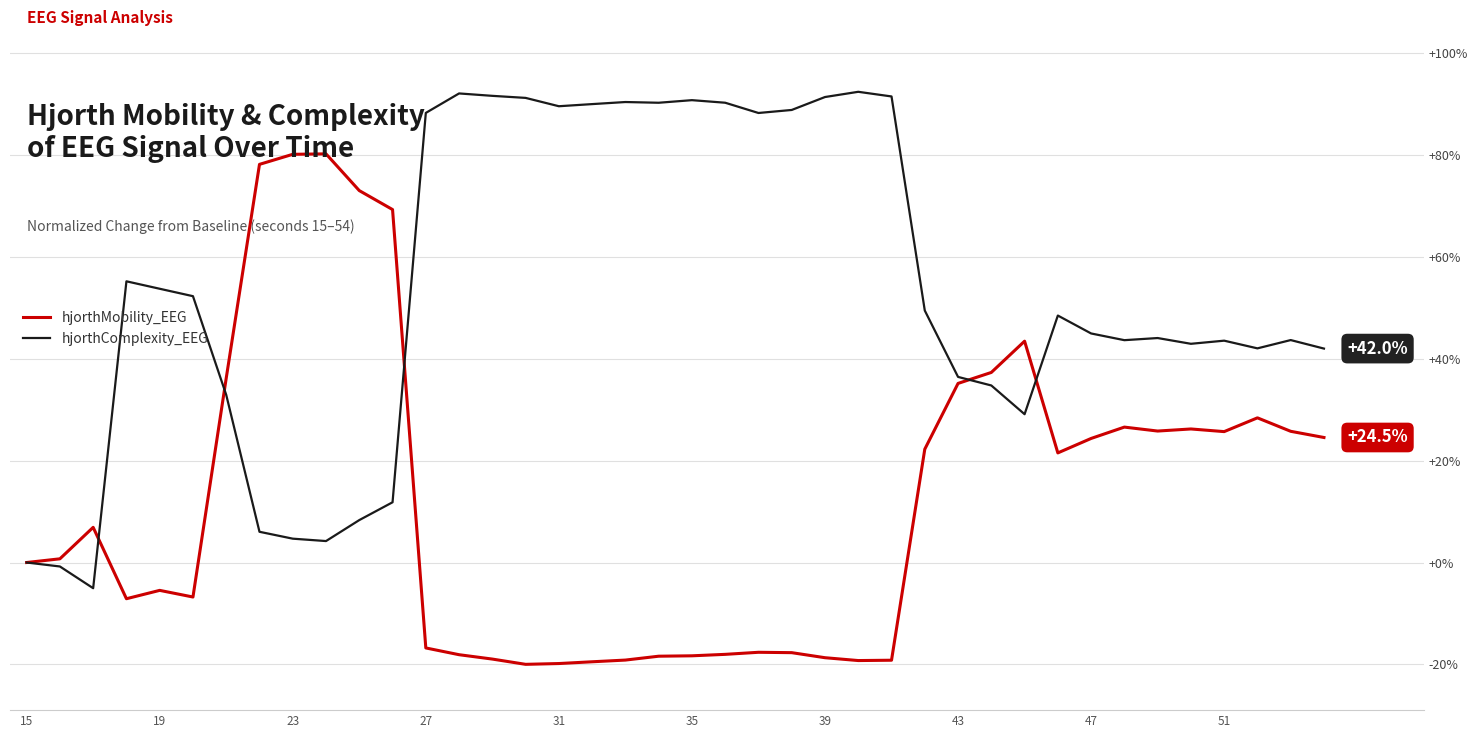

What is the highest value of the hjorthComplexity_EEG series?

92.3